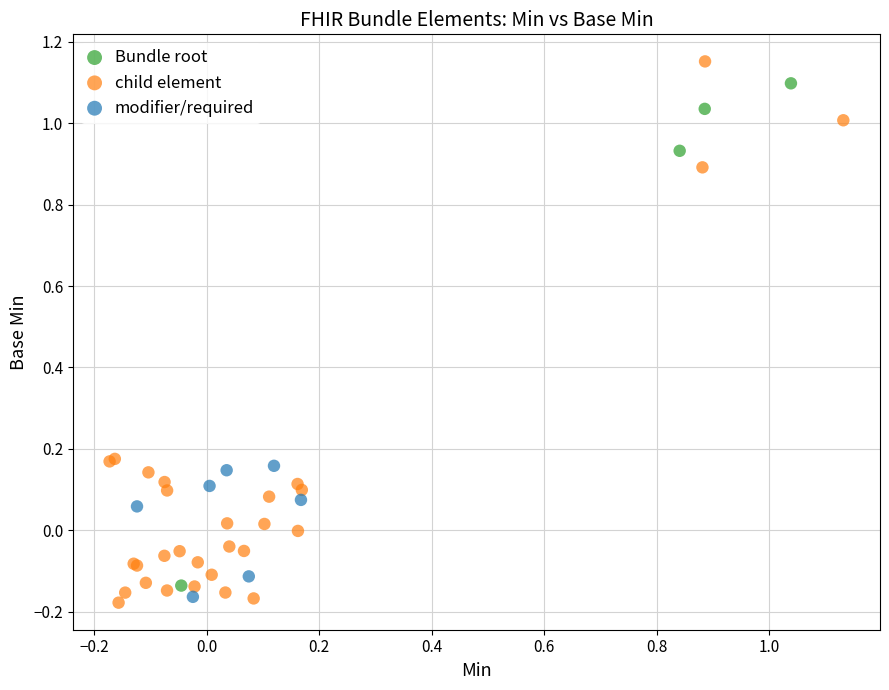

Which series reaches the maximum Y coordinate?

child element